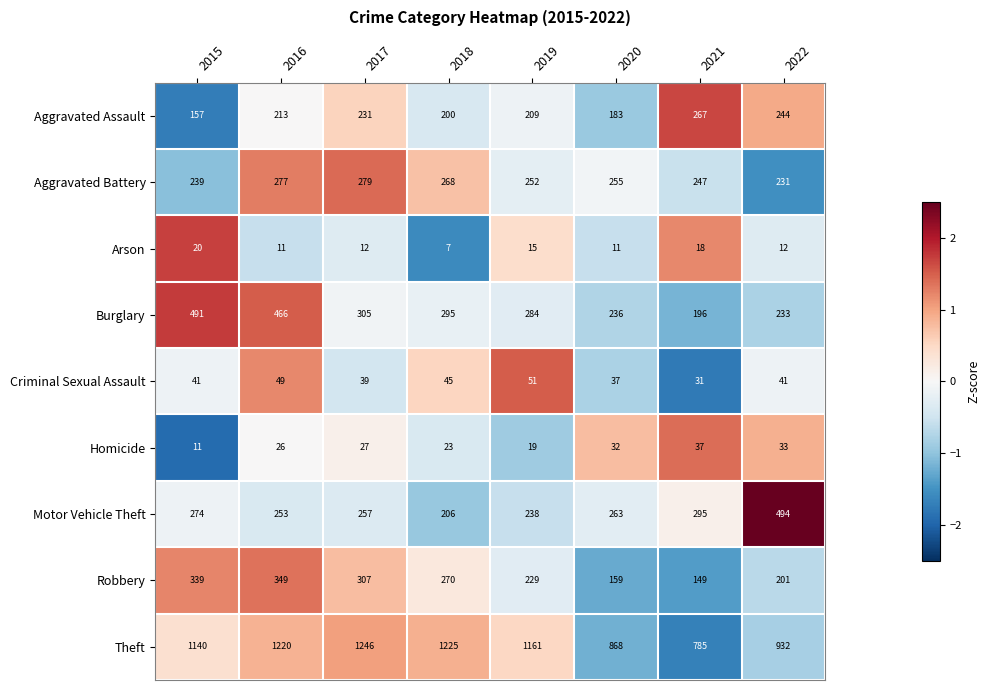

List the series in order of their peak value, lowest first.

Arson, Homicide, Criminal Sexual Assault, Aggravated Assault, Aggravated Battery, Robbery, Burglary, Motor Vehicle Theft, Theft